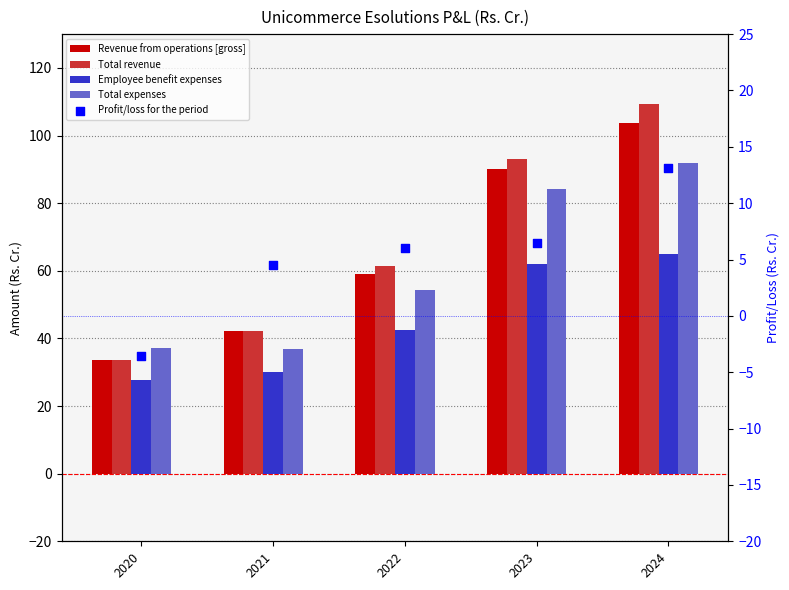

Which series reaches the minimum Y coordinate?

Profit/loss for the period